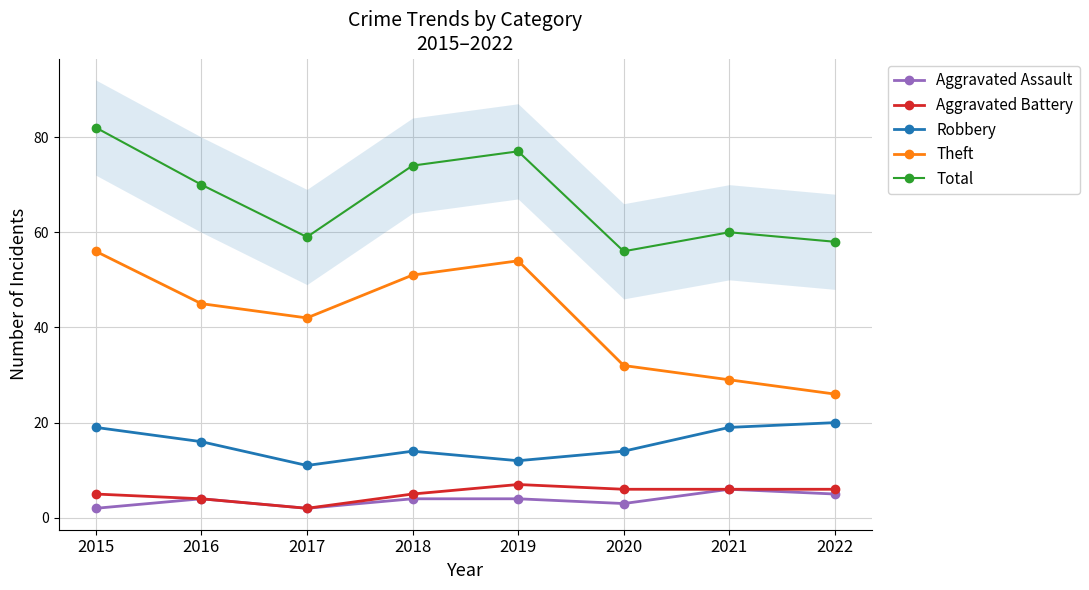

Reading right to left, transcribe all the data shown in this chart.

Aggravated Assault: 2022=5	2021=6	2020=3	2019=4	2018=4	2017=2	2016=4	2015=2
Aggravated Battery: 2022=6	2021=6	2020=6	2019=7	2018=5	2017=2	2016=4	2015=5
Robbery: 2022=20	2021=19	2020=14	2019=12	2018=14	2017=11	2016=16	2015=19
Theft: 2022=26	2021=29	2020=32	2019=54	2018=51	2017=42	2016=45	2015=56
Total: 2022=58	2021=60	2020=56	2019=77	2018=74	2017=59	2016=70	2015=82